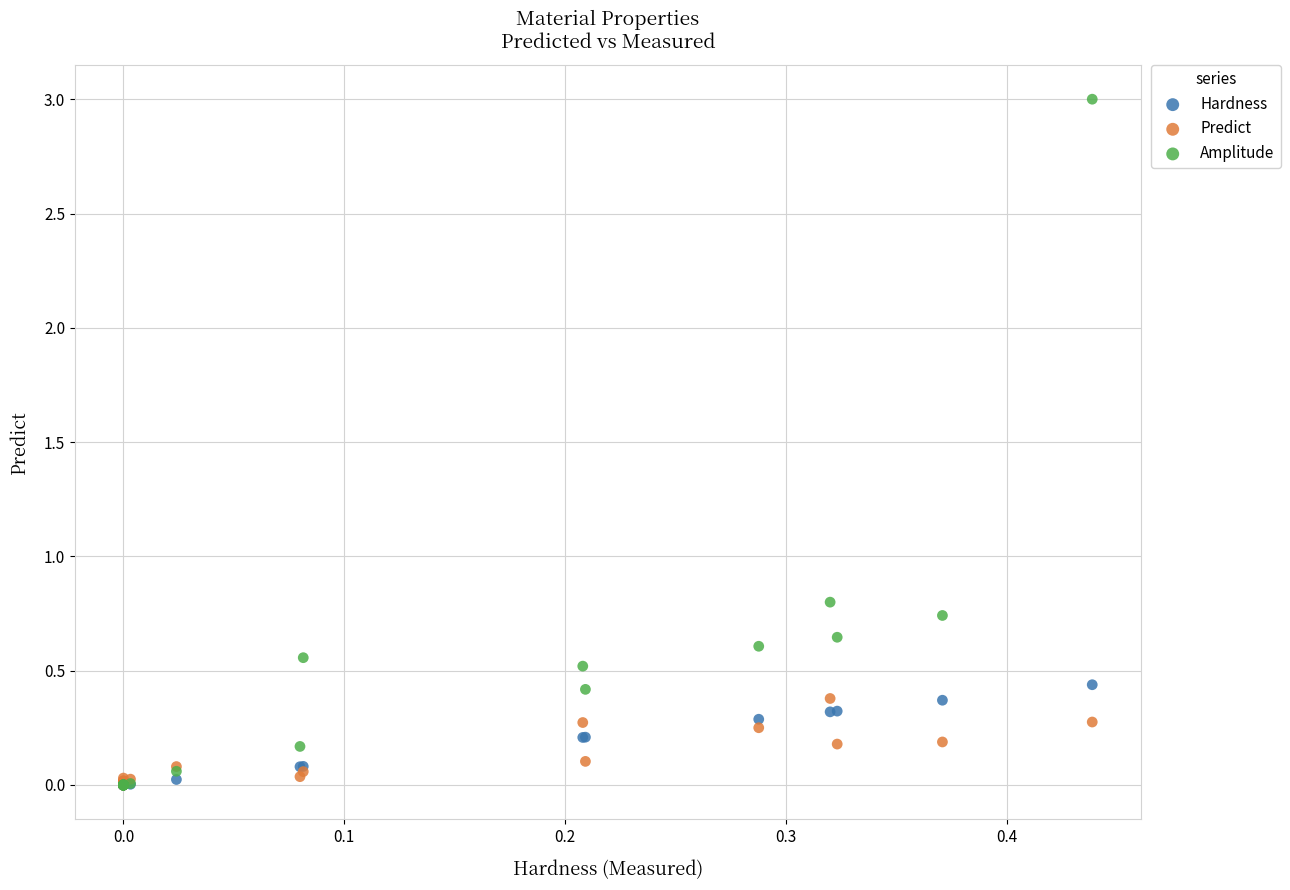

In the Amplitude series, what Y value is closest to 1?

0.8